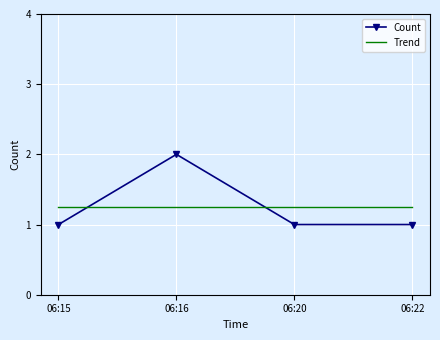

Reading left to right, transcribe all the data shown in this chart.

1	2	1	1